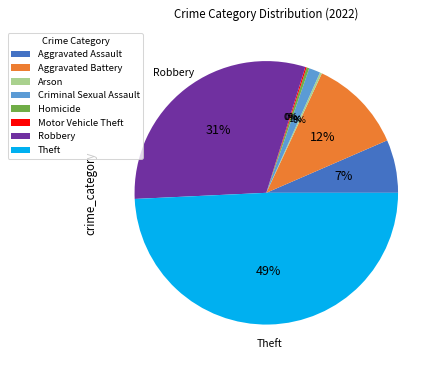

Is it true that Aggravated Assault is 17% of the pie?

False